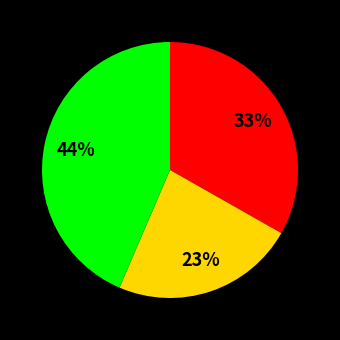

To the nearest percent, what is the average slice percentage?

33%